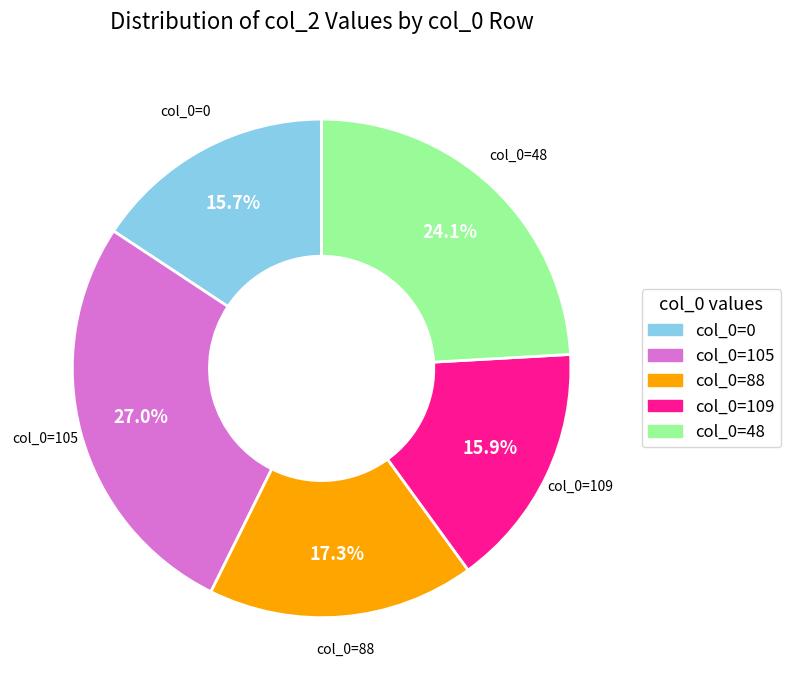

Is there a majority slice in this chart?

No